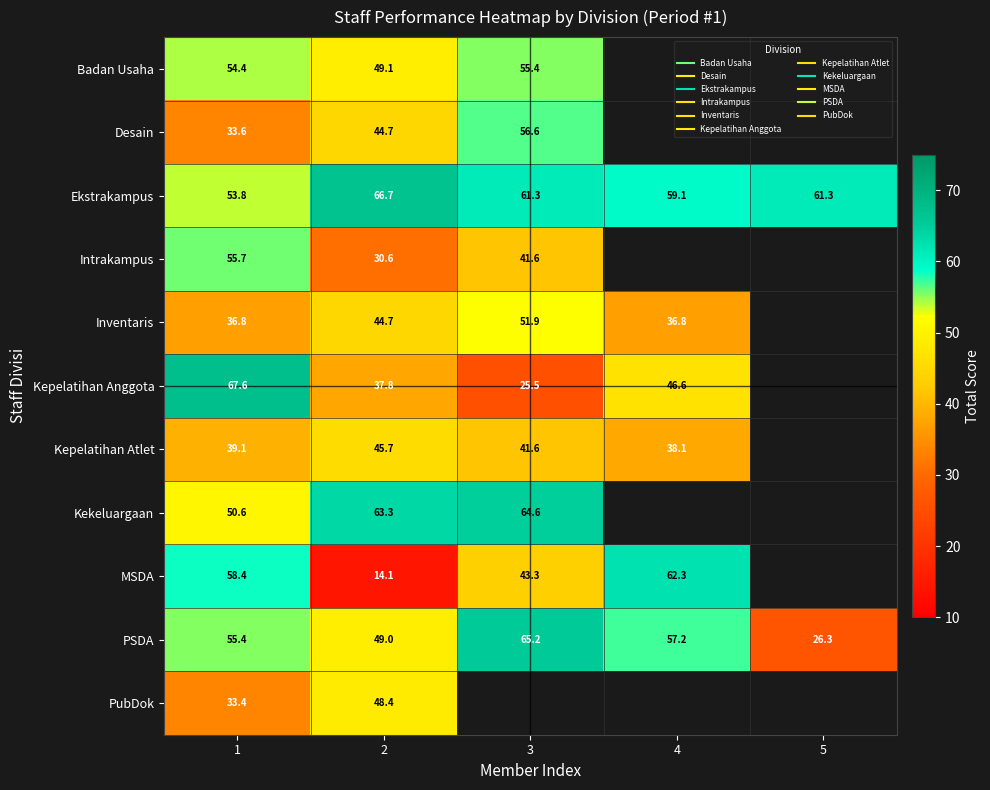

Between 5 and 4, which is larger?

4